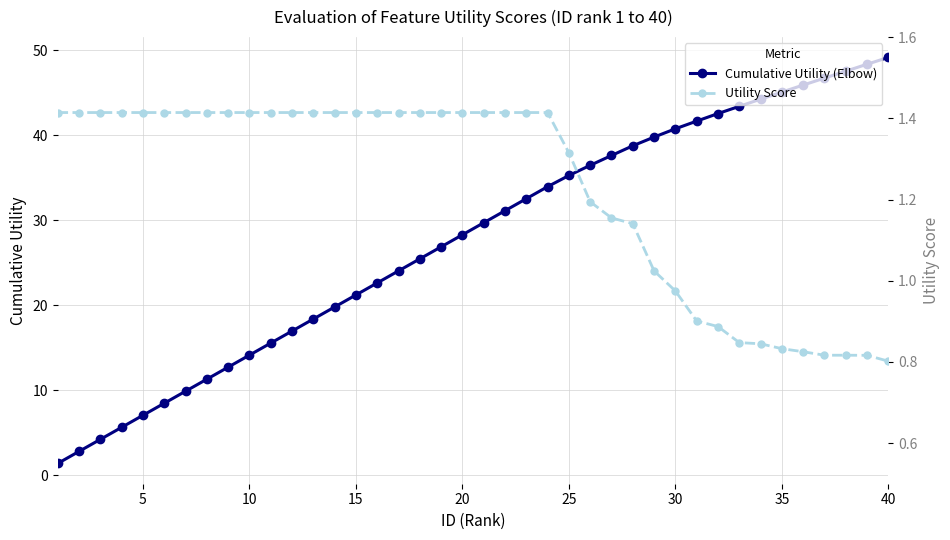

What is the value of the Utility Score point at the 11th from the left?

1.4